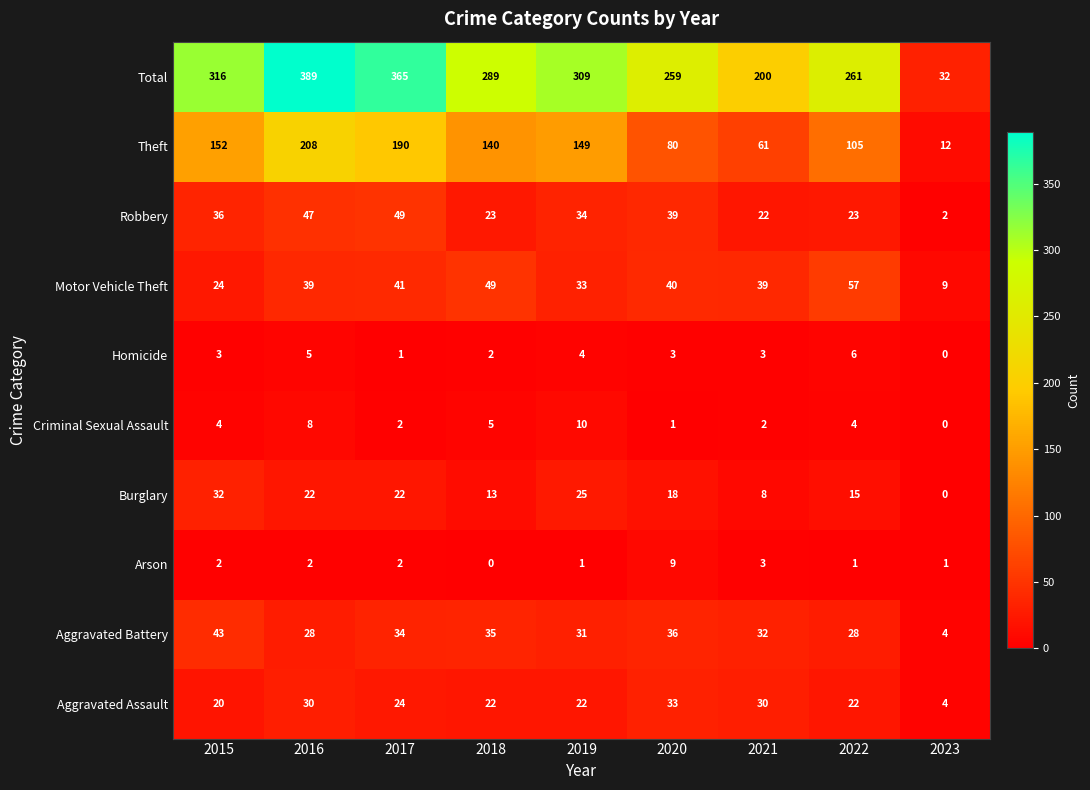

True or false: Motor Vehicle Theft has a value of 31 at 2018.

False